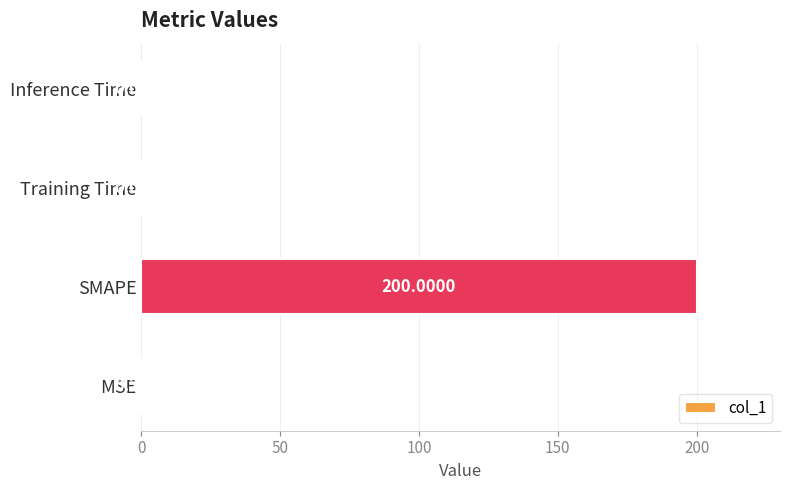

How many data points does each series have?

4